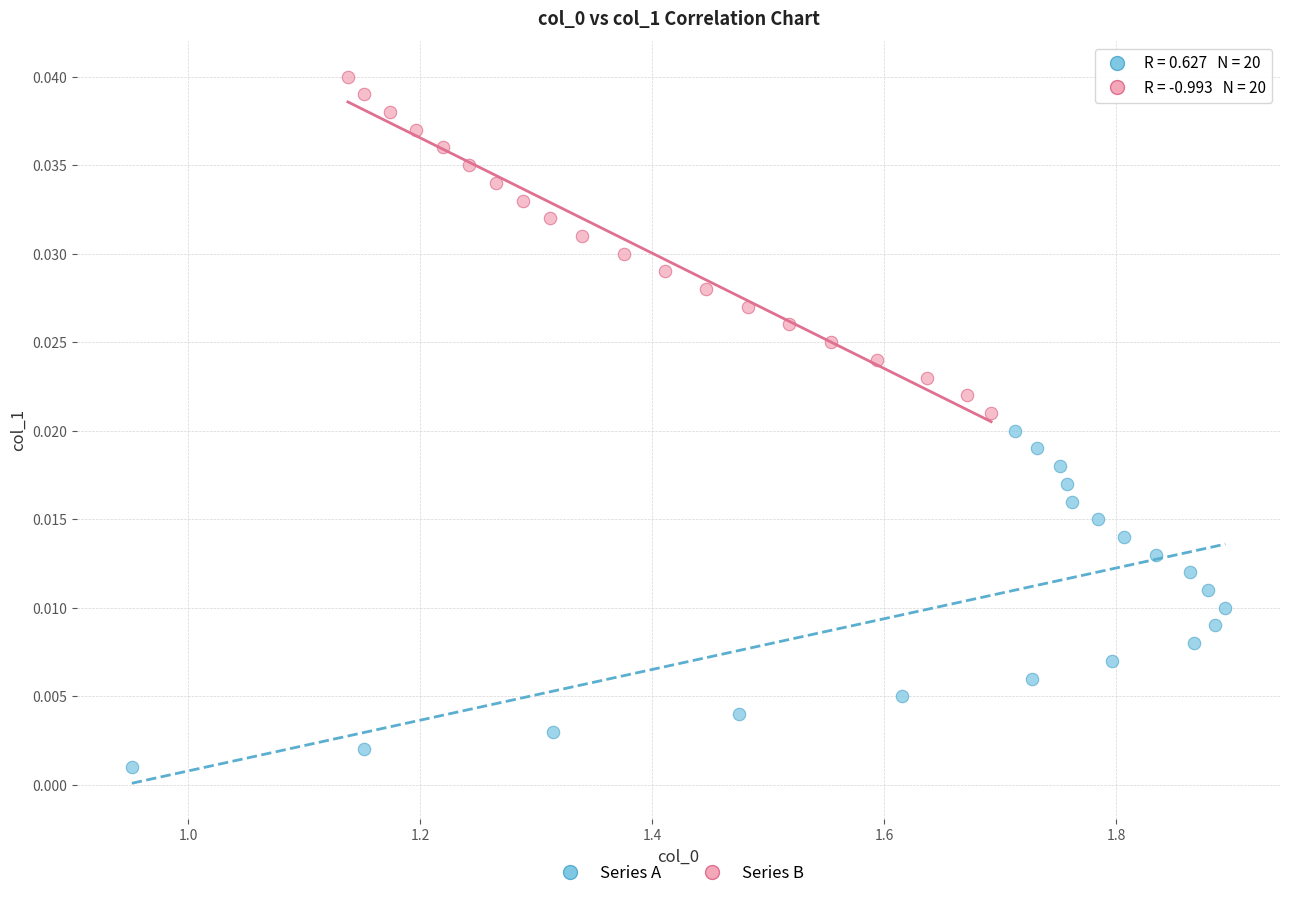

What are all the series names shown in the legend?

Series A, Series B